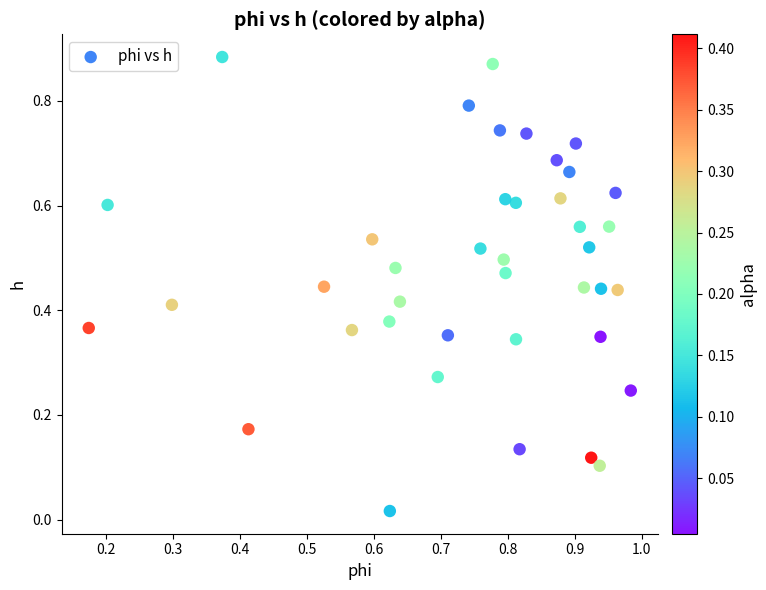

What is the range of X values (max minus min)?

0.8